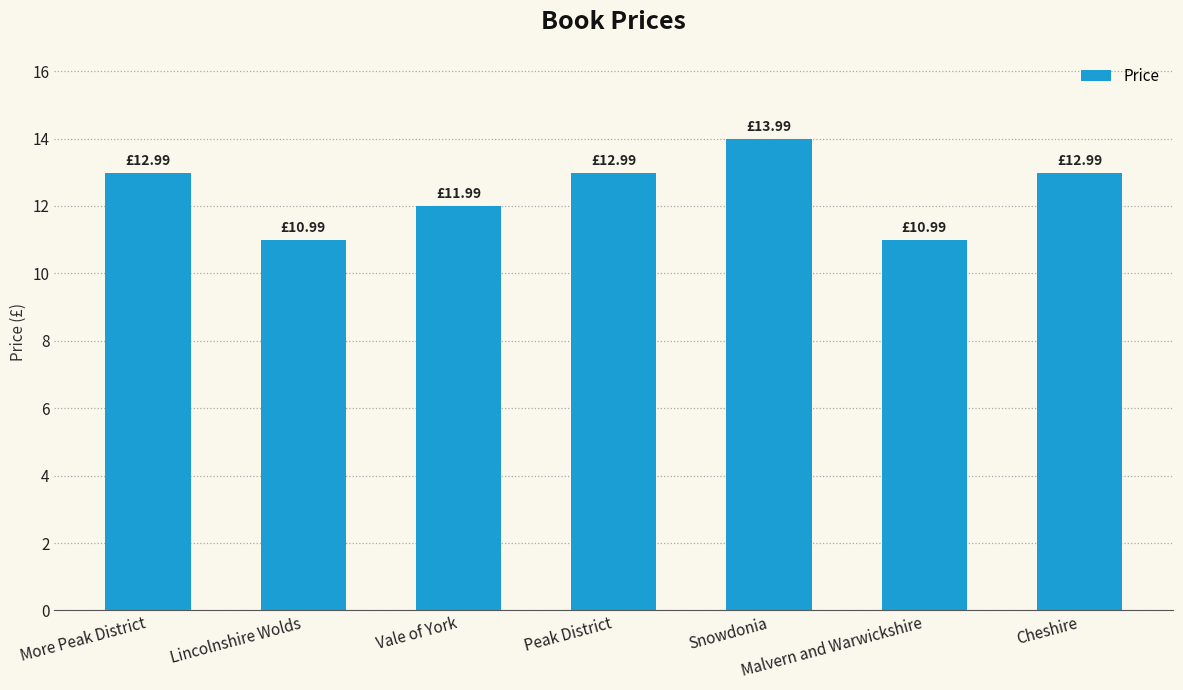

What is the maximum value shown in the chart?

14.0